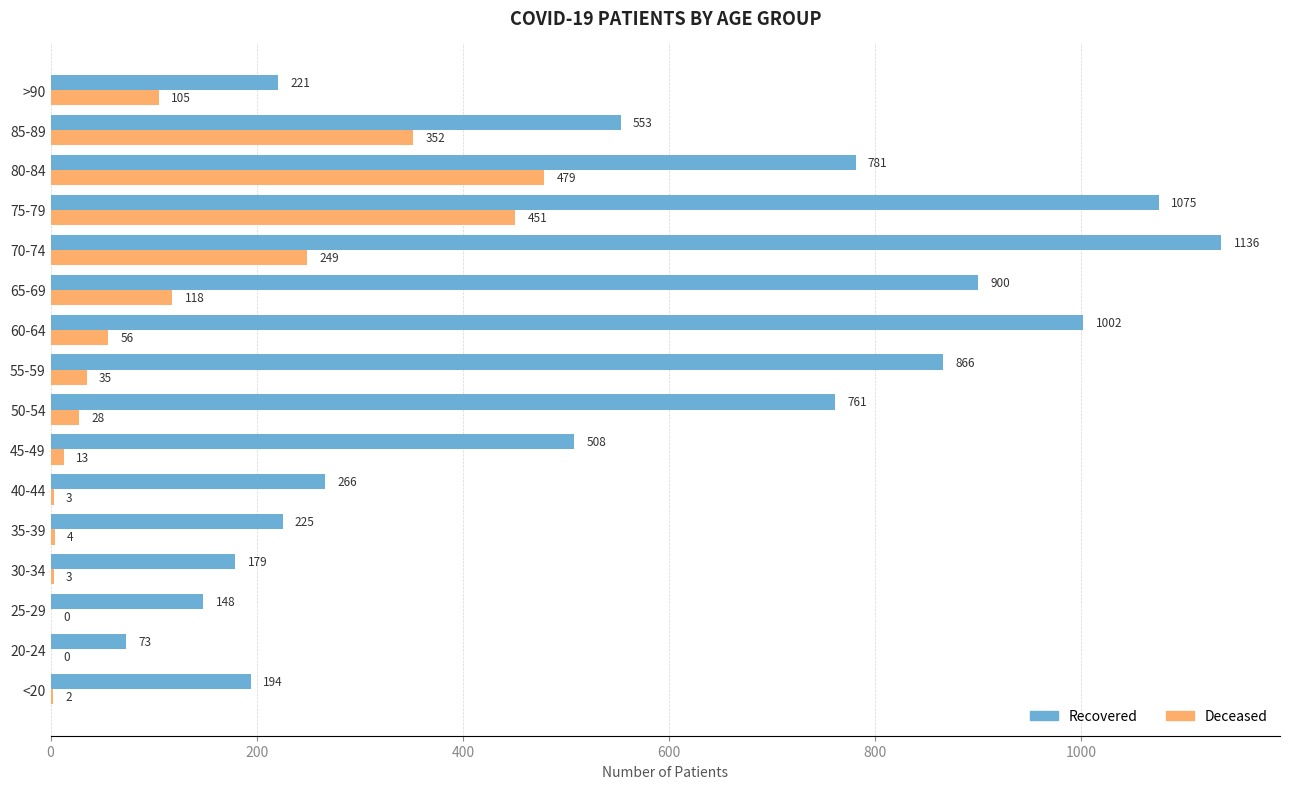

Which label corresponds to the largest value in the chart?

70-74